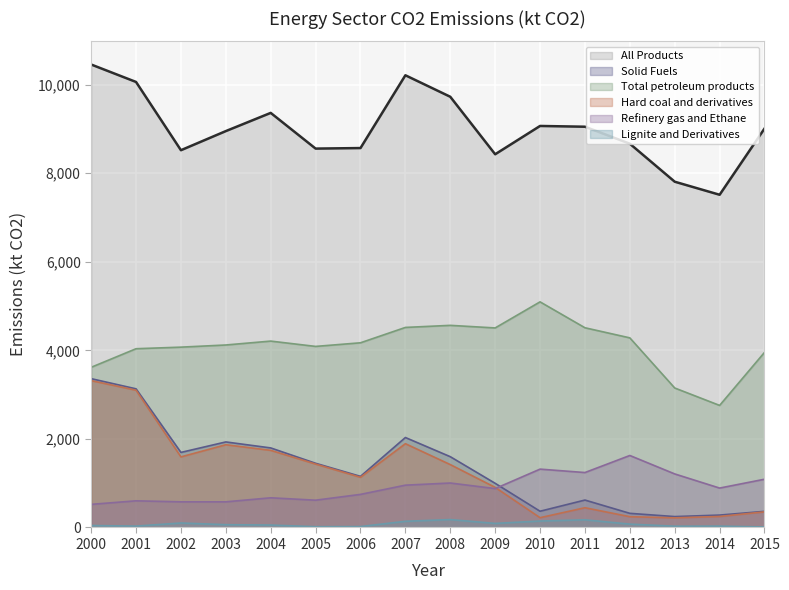

Which series has the largest total across all categories?

All Products